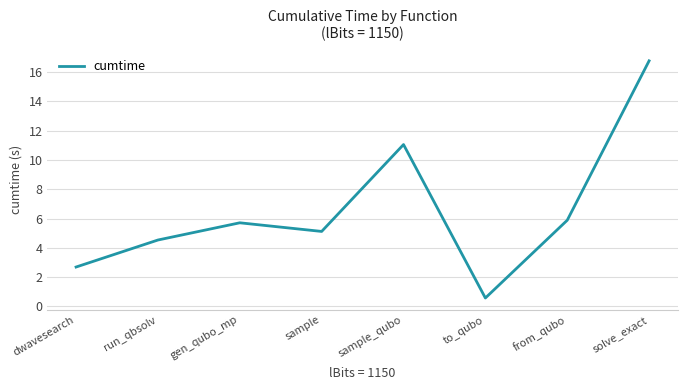

How many distinct data groups are displayed?

1